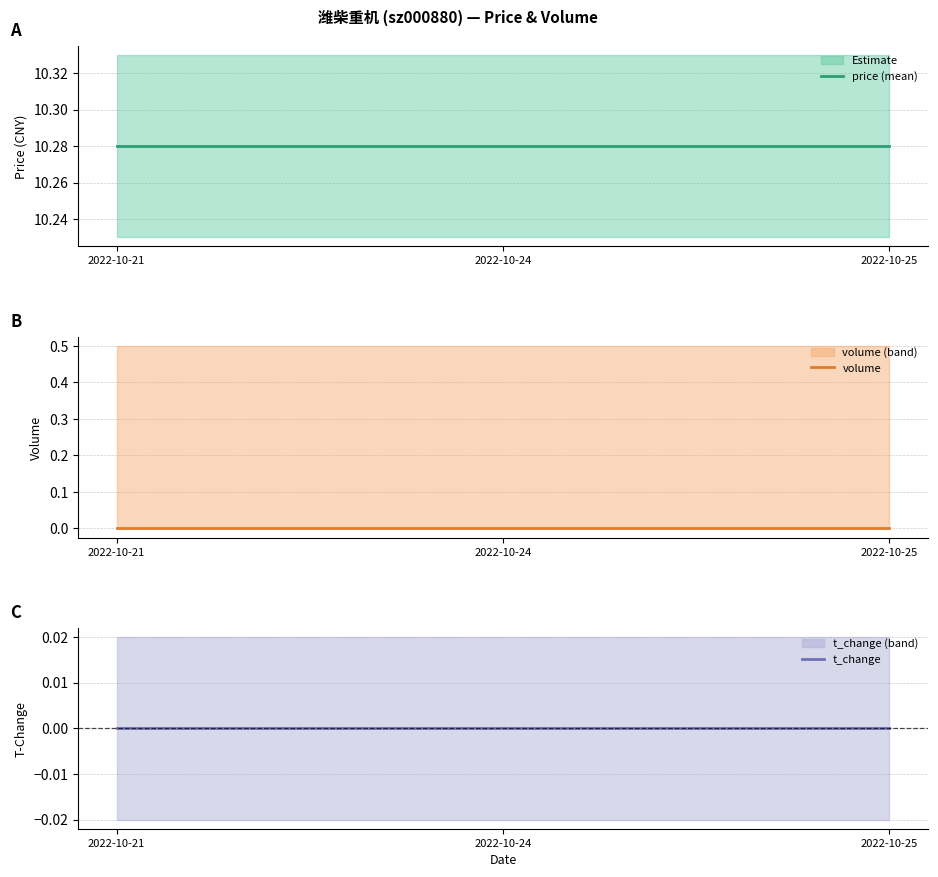

Reading left to right, list all the values displayed in this chart.

price (mean): 2022-10-21=10.3	2022-10-24=10.3	2022-10-25=10.3
volume: 2022-10-21=0.0	2022-10-24=0.0	2022-10-25=0.0
t_change: 2022-10-21=0.0	2022-10-24=0.0	2022-10-25=0.0